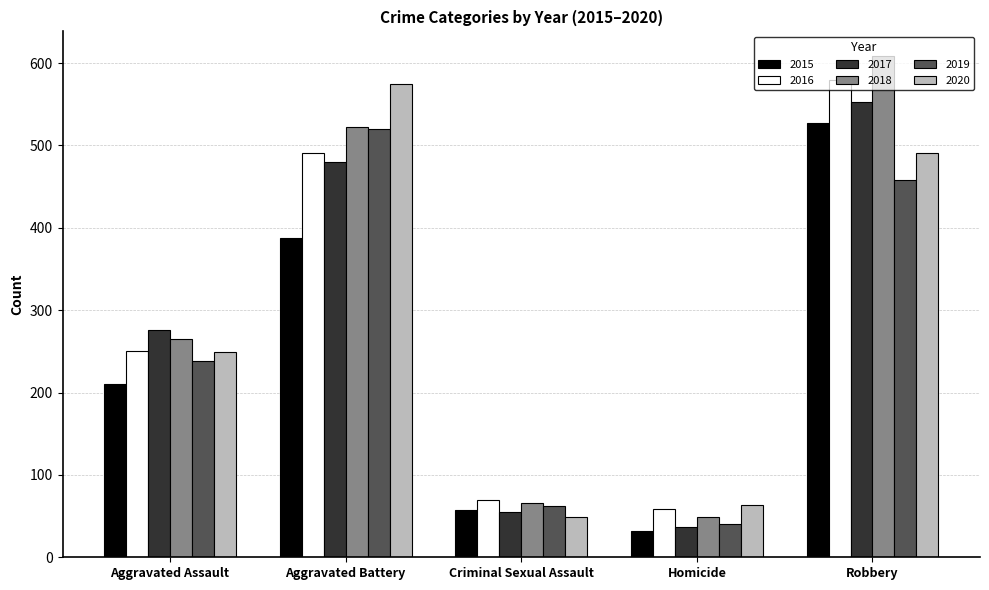

List the labels in order of 2016 value, largest first.

Robbery, Aggravated Battery, Aggravated Assault, Criminal Sexual Assault, Homicide